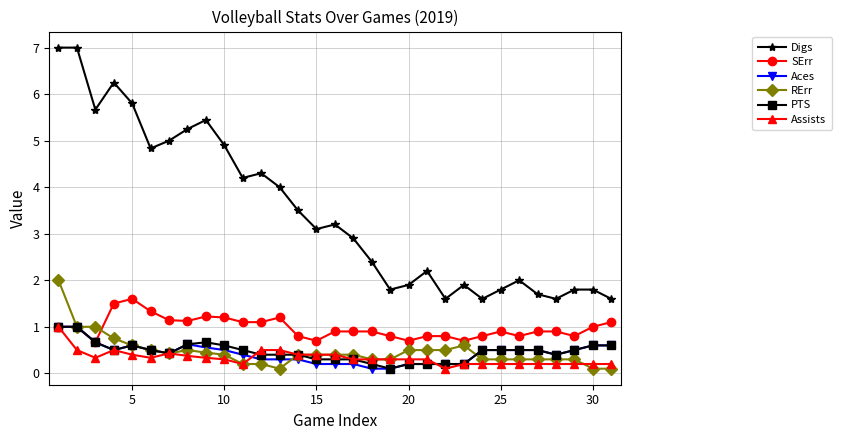

True or false: Assists has more than 1 points higher than both neighbors.

True